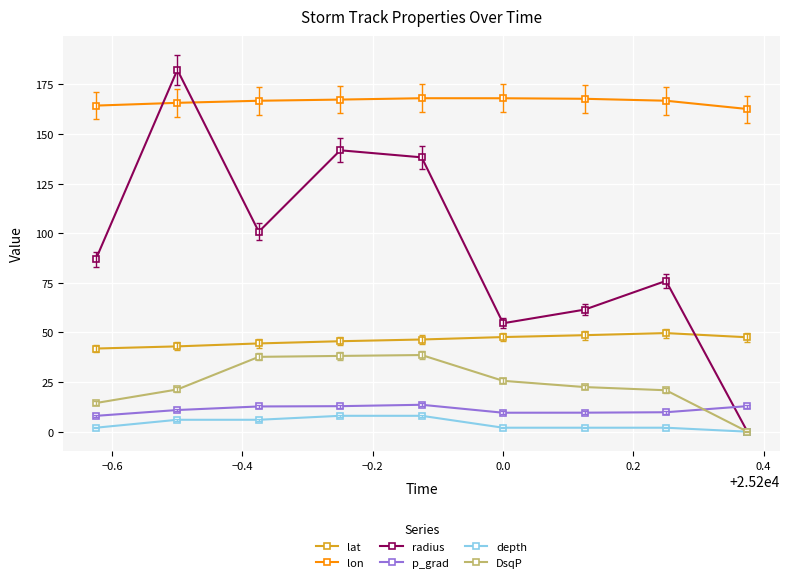

What is the maximum value shown in the chart?

182.3